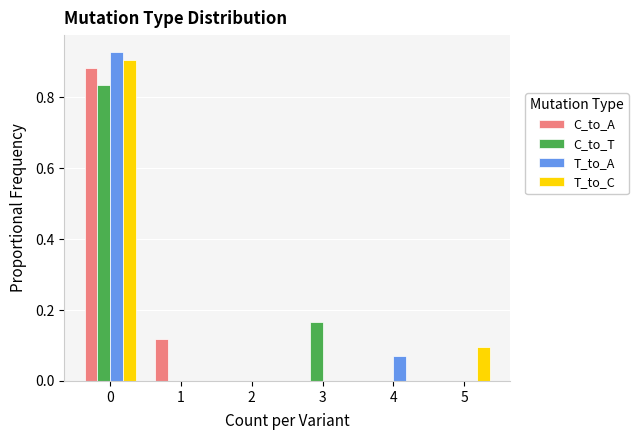

Is it true that T_to_A equals 0.0 at 4?

False